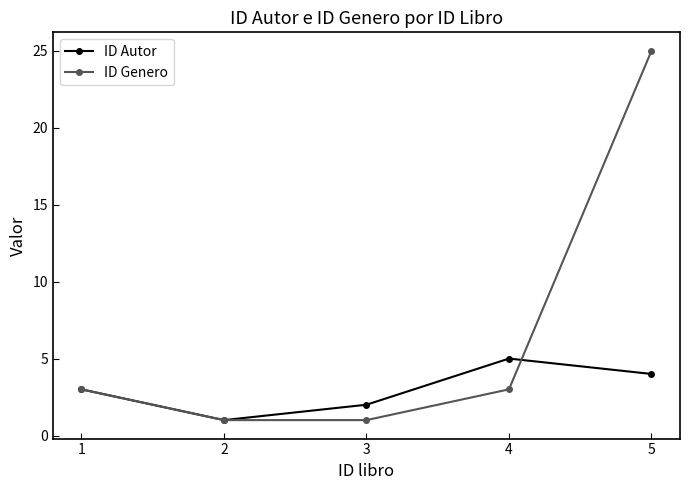

Which category has the highest value across all series?

5